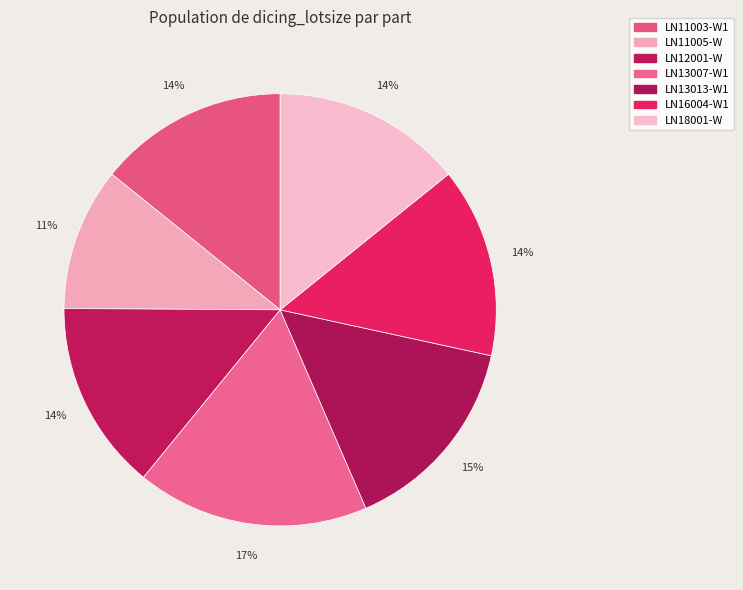

To the nearest percent, what portion does LN18001-W represent?

14%